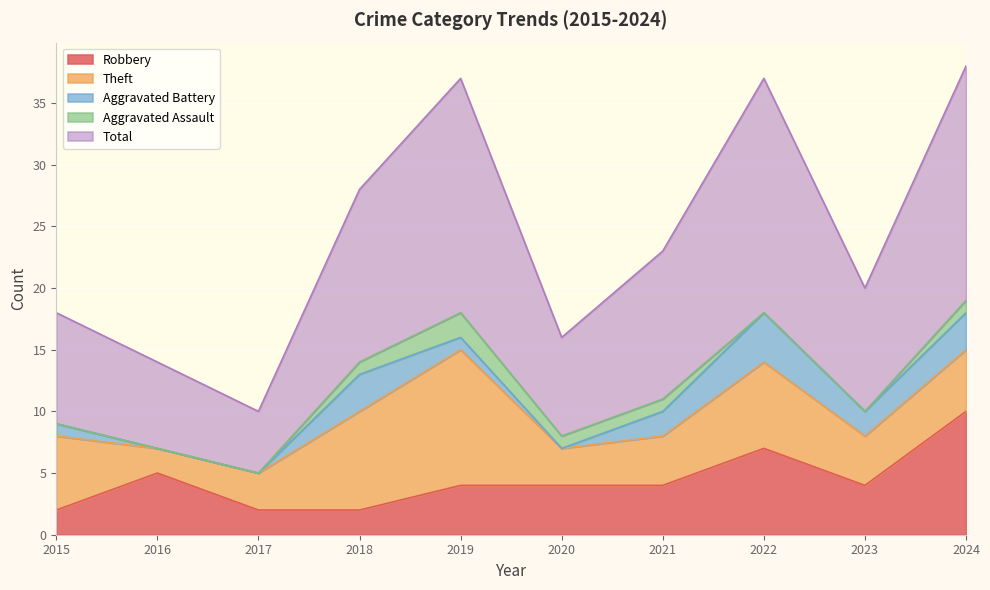

At which label is Aggravated Assault closest to 1?

2018